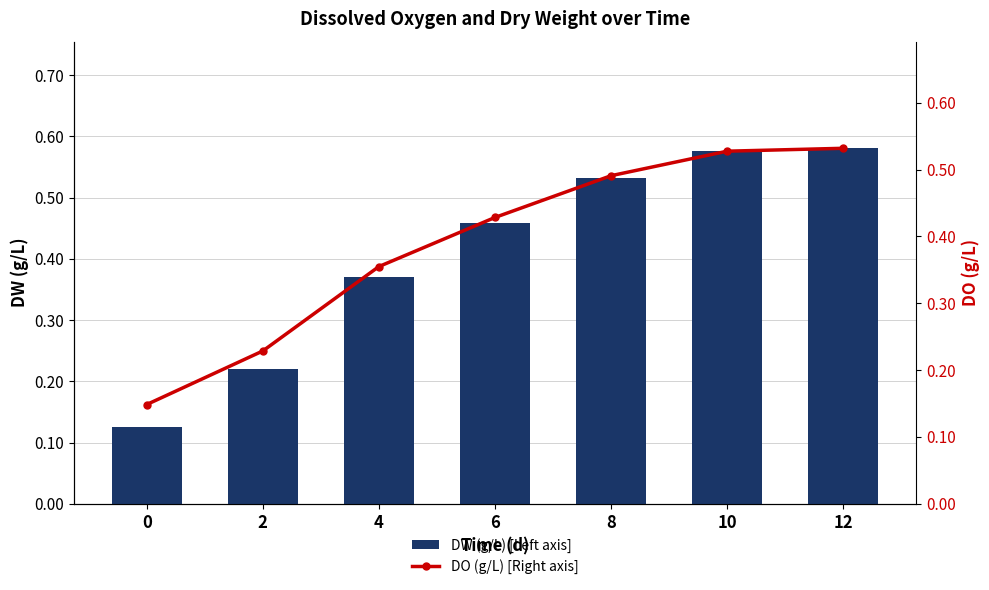

The DW (g/L) [Left axis] series shows 0.6 at 4. True or false?

False